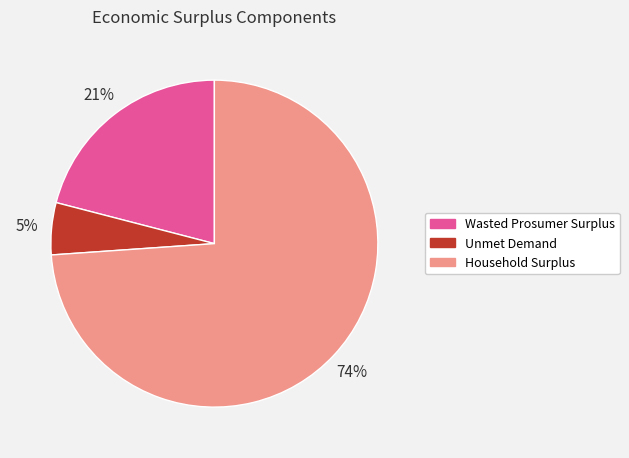

How many slices are in this pie chart?

3